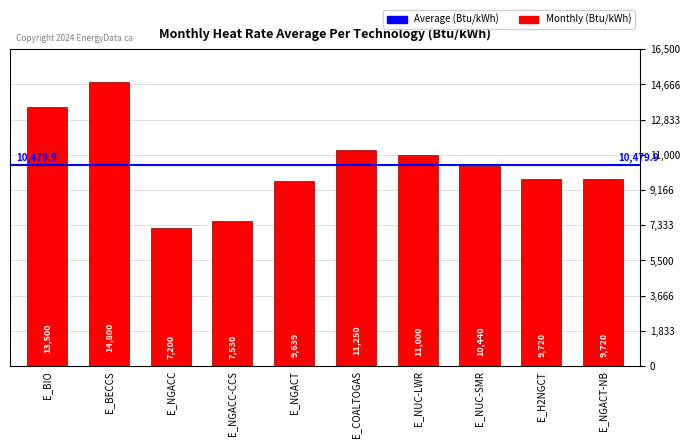

Which category has the lowest value across all series?

E_NGACC